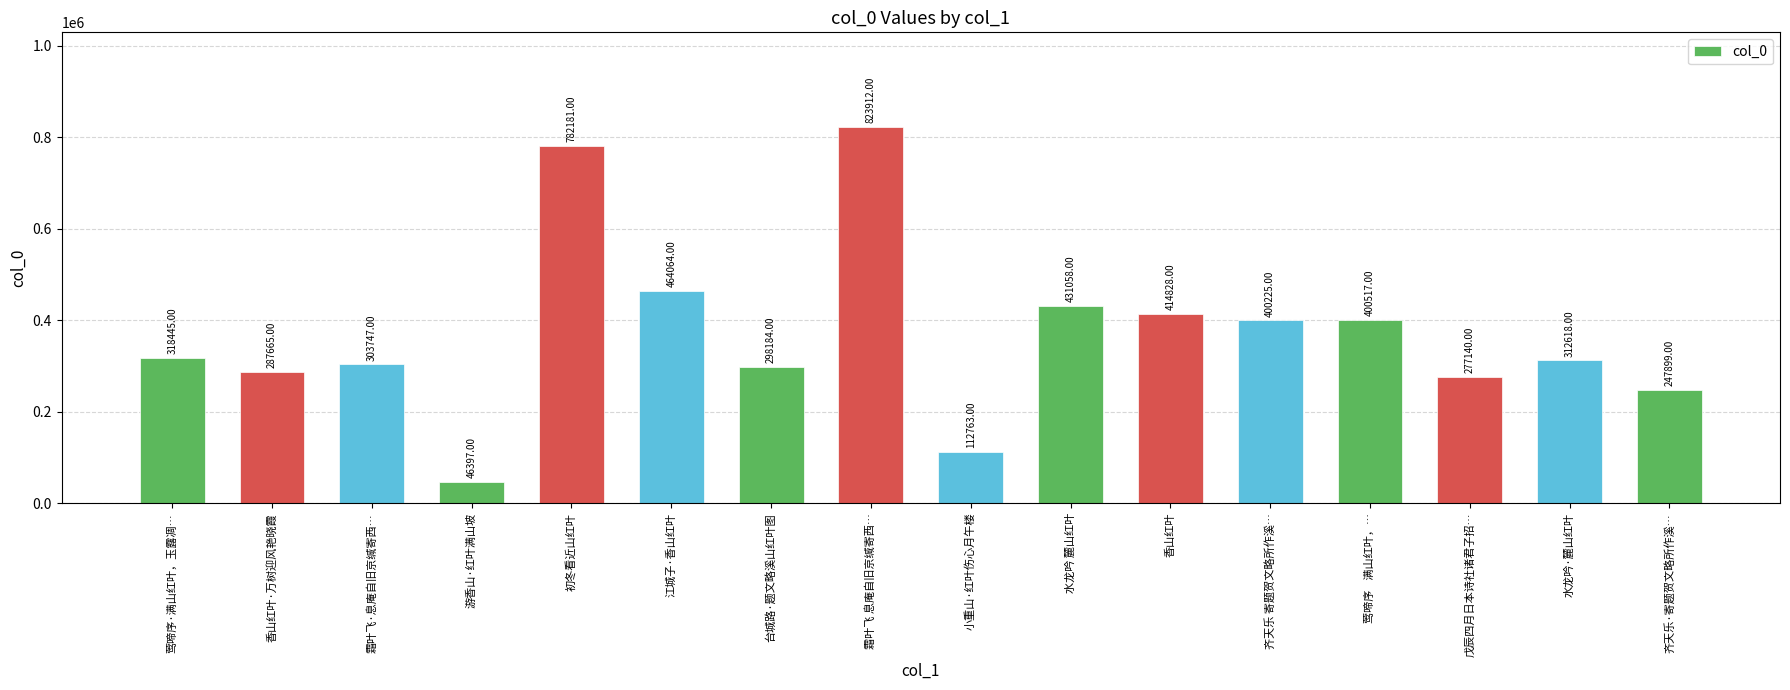

True or false: the data shows 400225 at 齐天乐 寄题贺文略所作溪….

True